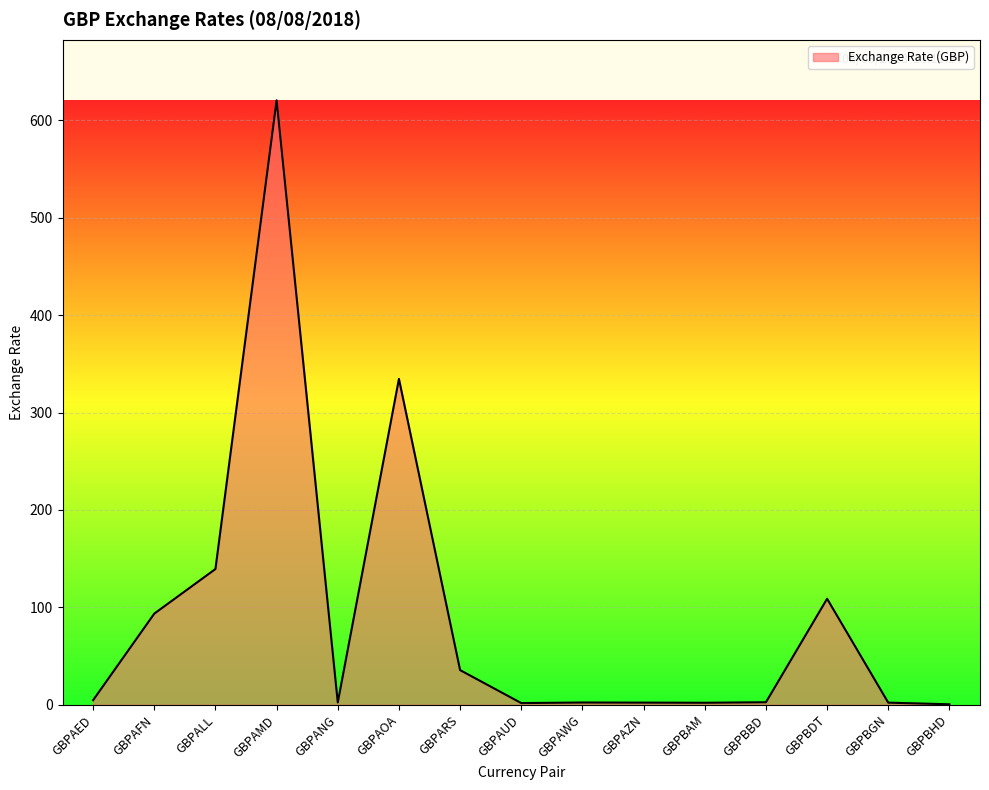

What is the smallest value displayed?

0.5